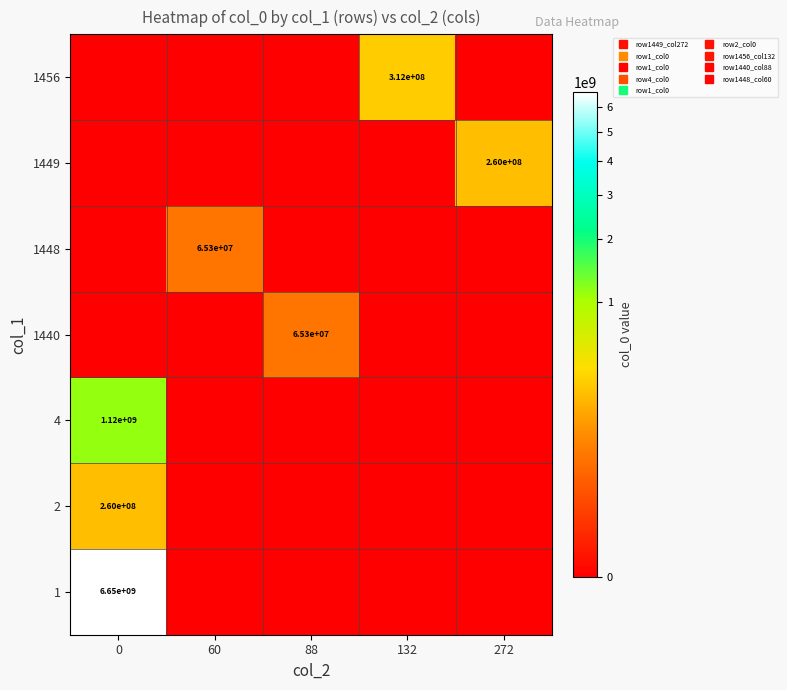

What is the difference between the highest and lowest values at 272?

259754578